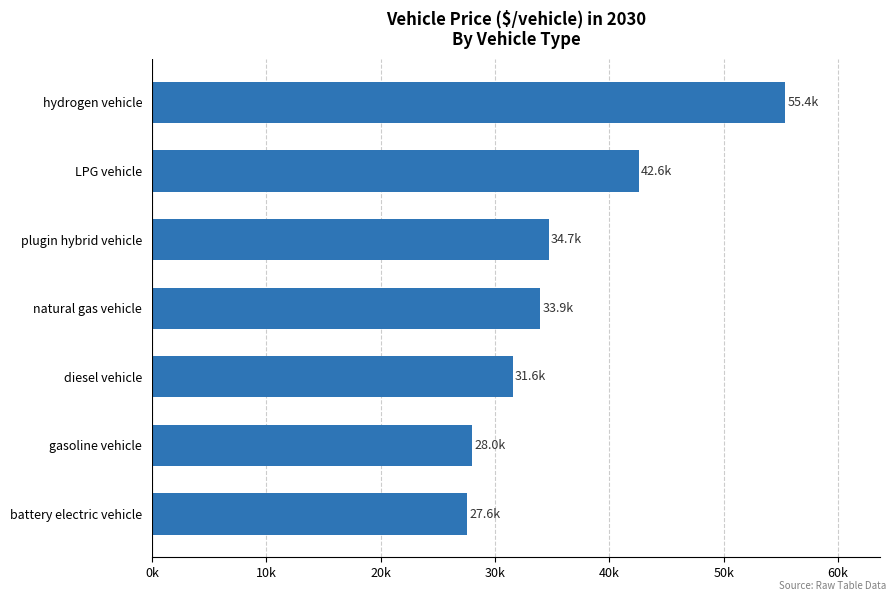

Are the bars horizontal?

Yes